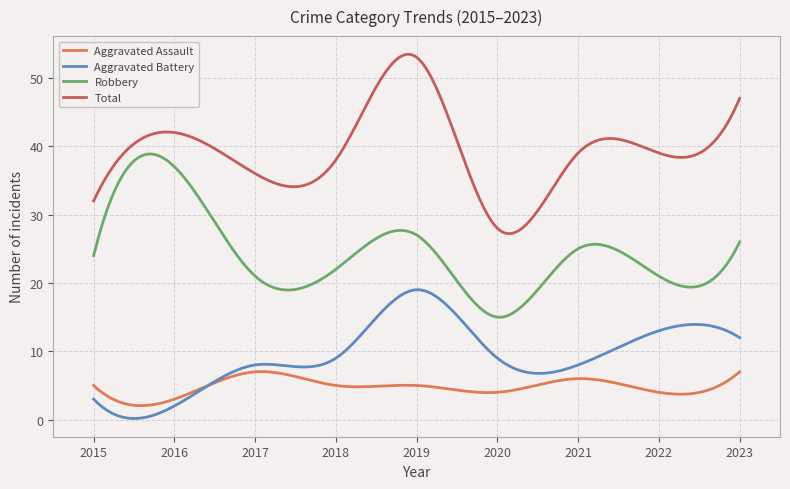

List the series in order of their peak value, highest first.

Total, Robbery, Aggravated Battery, Aggravated Assault